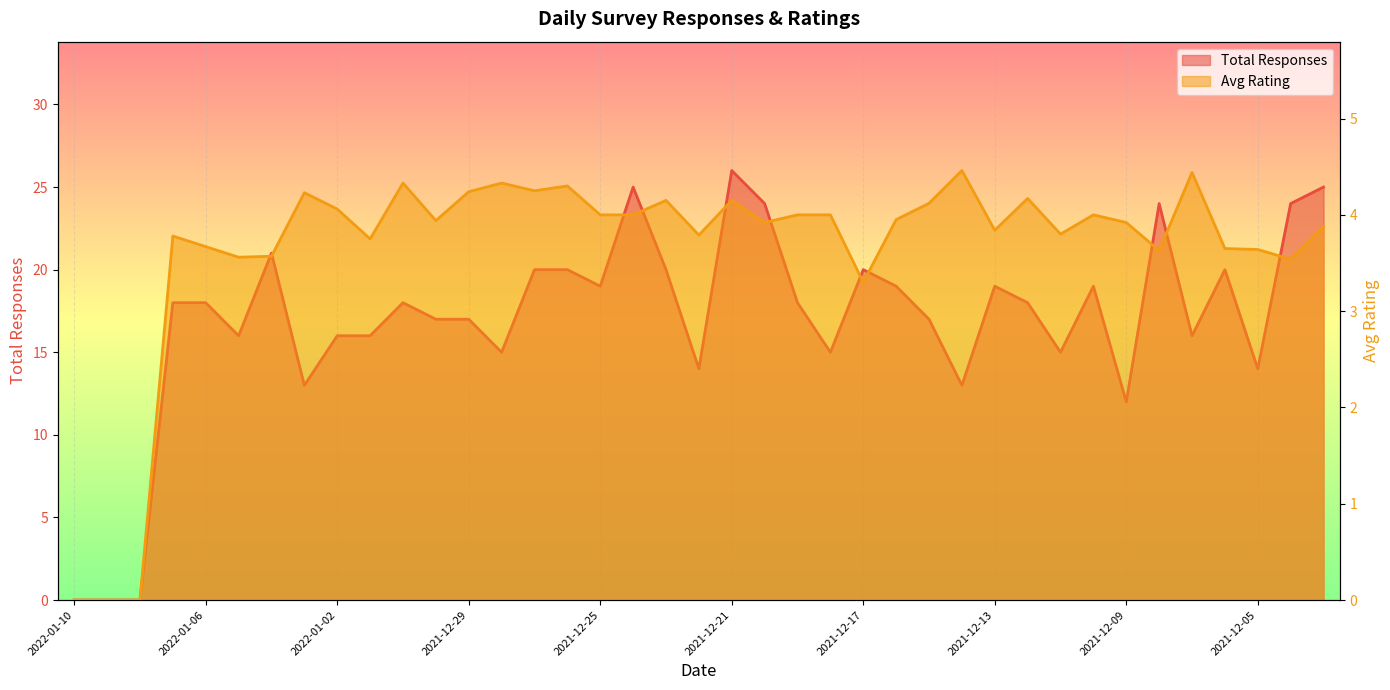

List the series in order of their overall mean, highest first.

Total Responses, Avg Rating